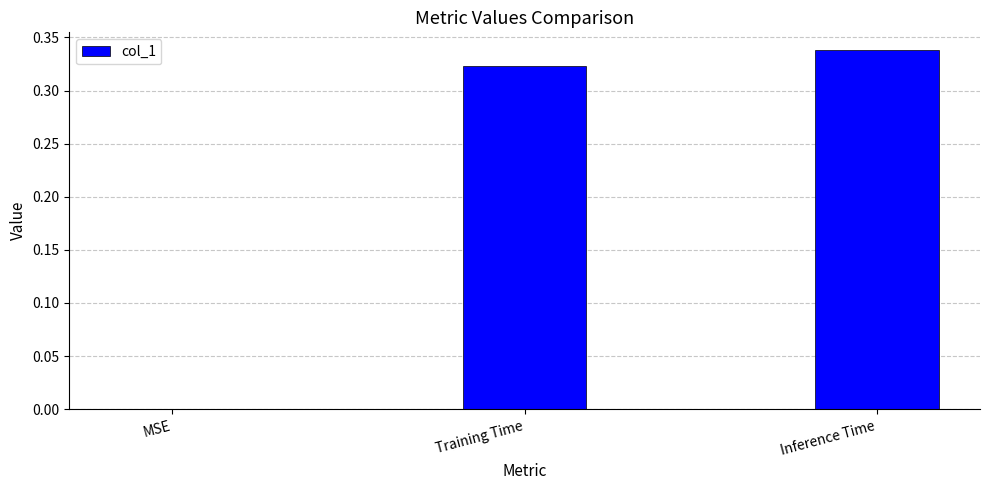

The value at MSE is -0.2. True or false?

False